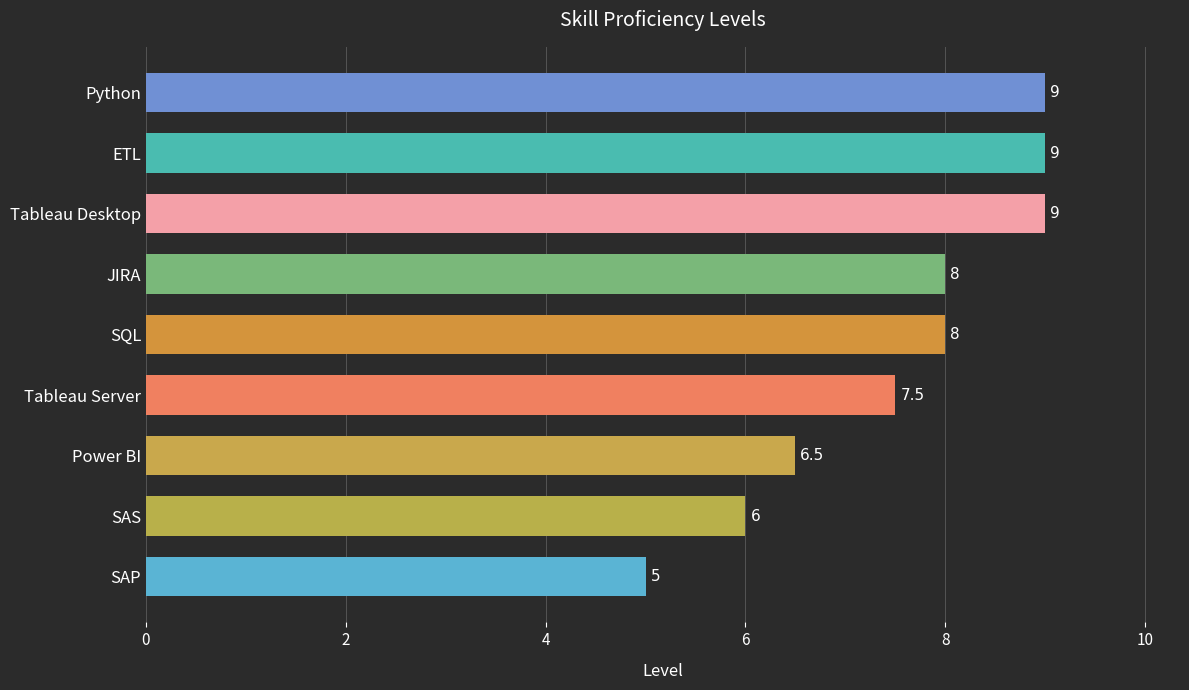

Does the chart contain any negative values?

No